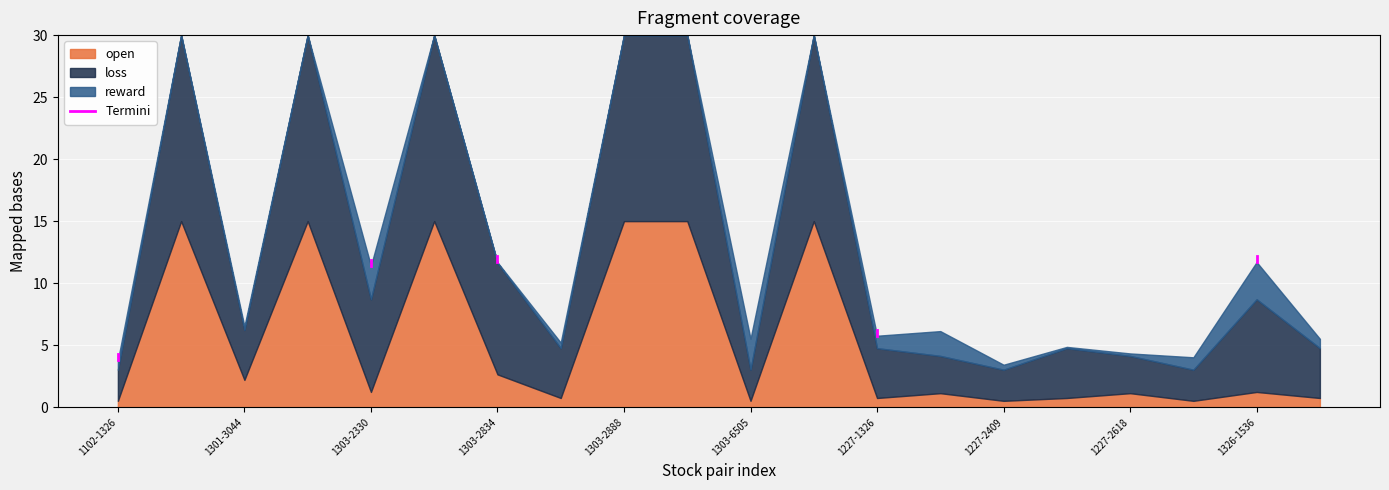

What is the maximum value for open?

15.0